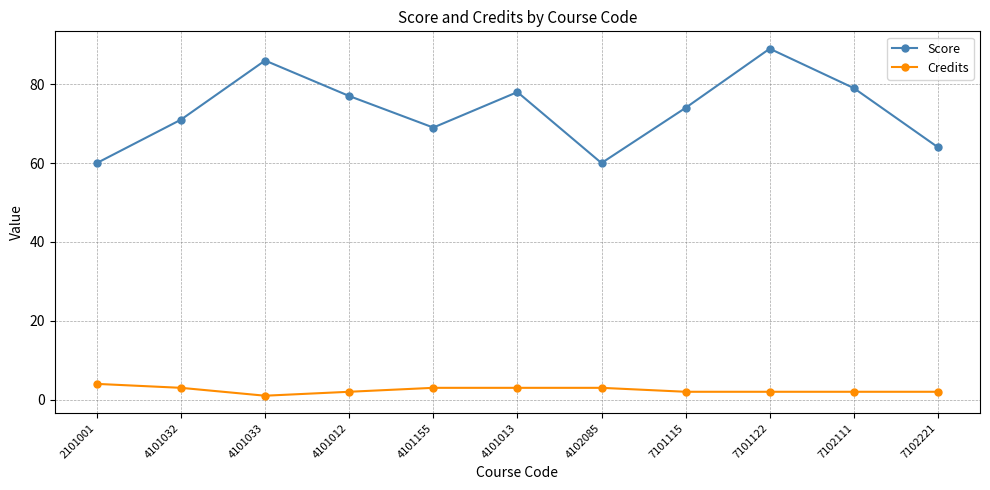

Reading left to right, what are all the values shown in this chart?

Score: 60	71	86	77	69	78	60	74	89	79	64
Credits: 4	3	1	2	3	3	3	2	2	2	2